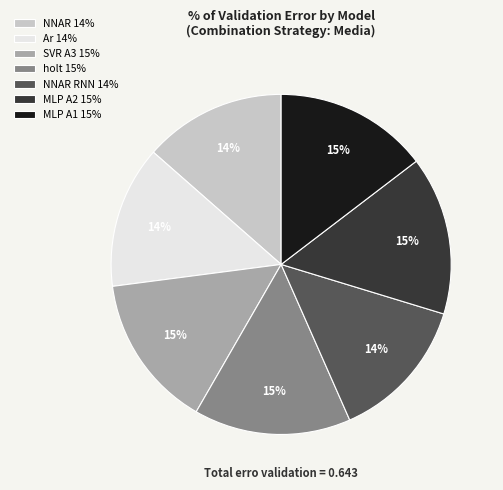

Count the number of slices in the pie.

7